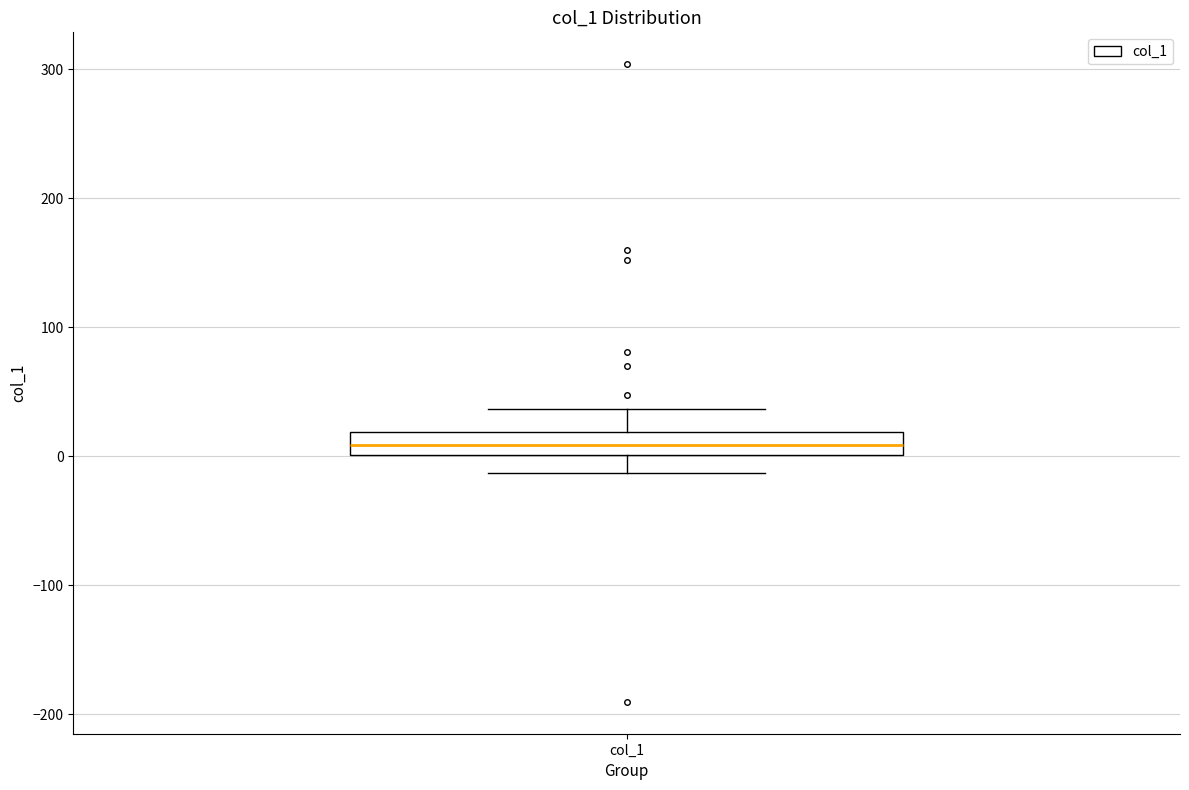

Where is the upper edge of the box for col_1 on the y-axis? The values are not printed on the chart, so give them approximately, as read against the axis.

20